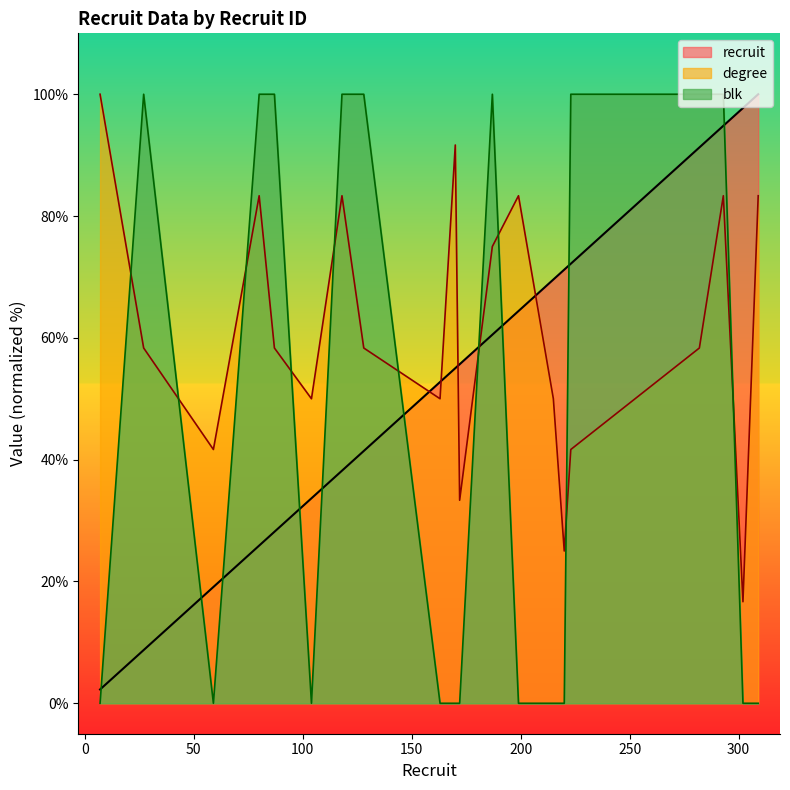

Does the chart display data point markers on the line(s)?

No